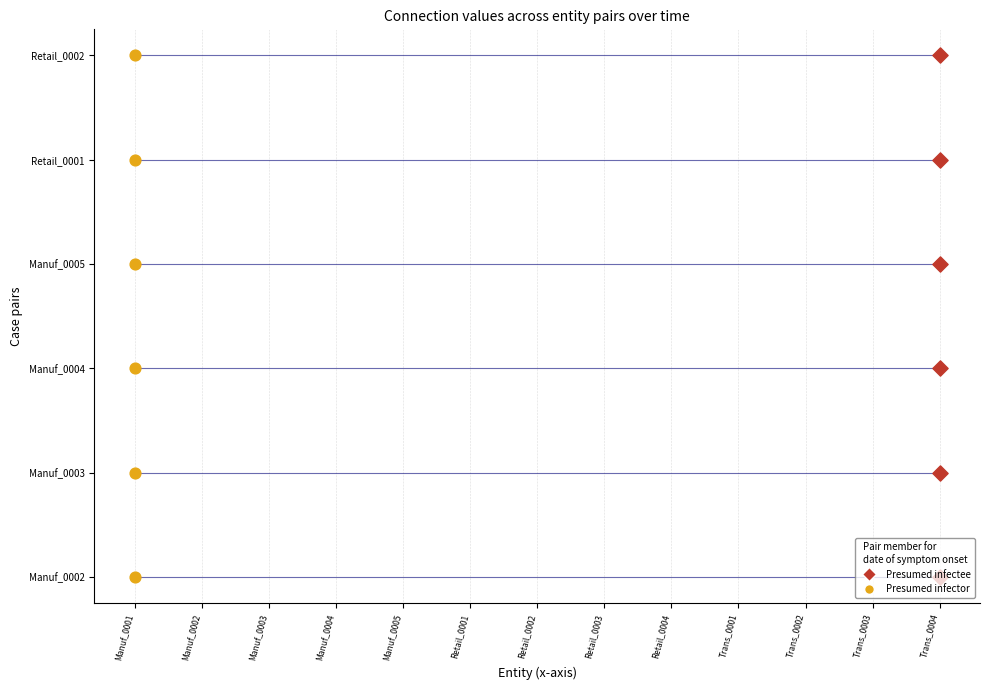

Is this an area chart (filled region under the line)?

No